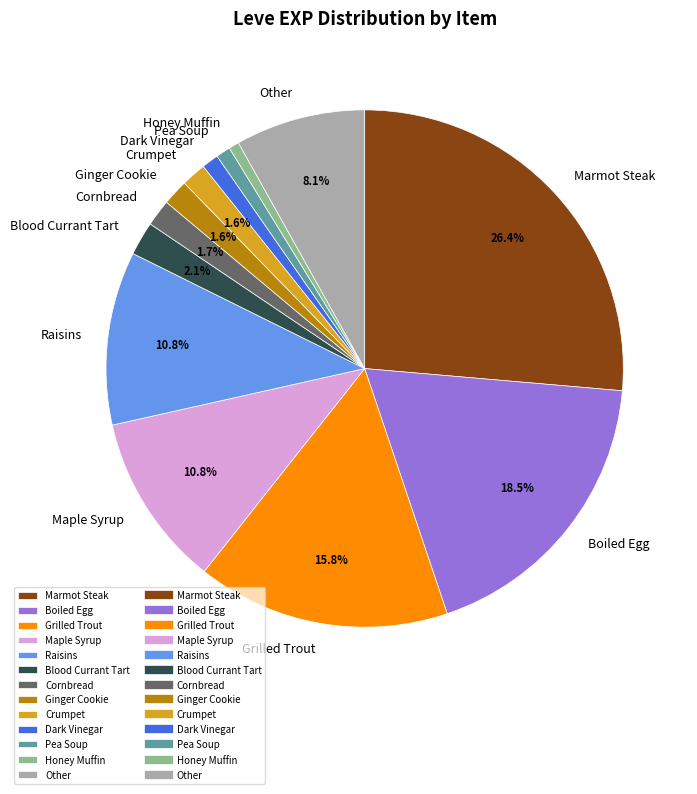

Is it true that Dark Vinegar is 1% of the pie?

True